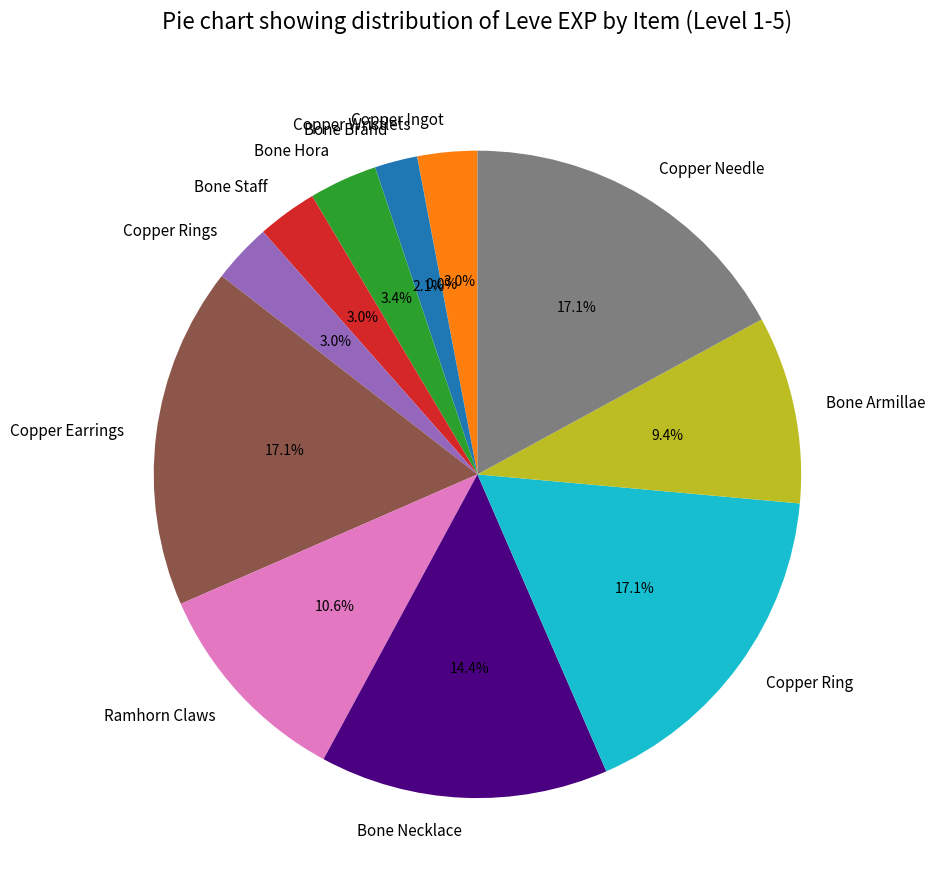

Is there a majority slice in this chart?

No